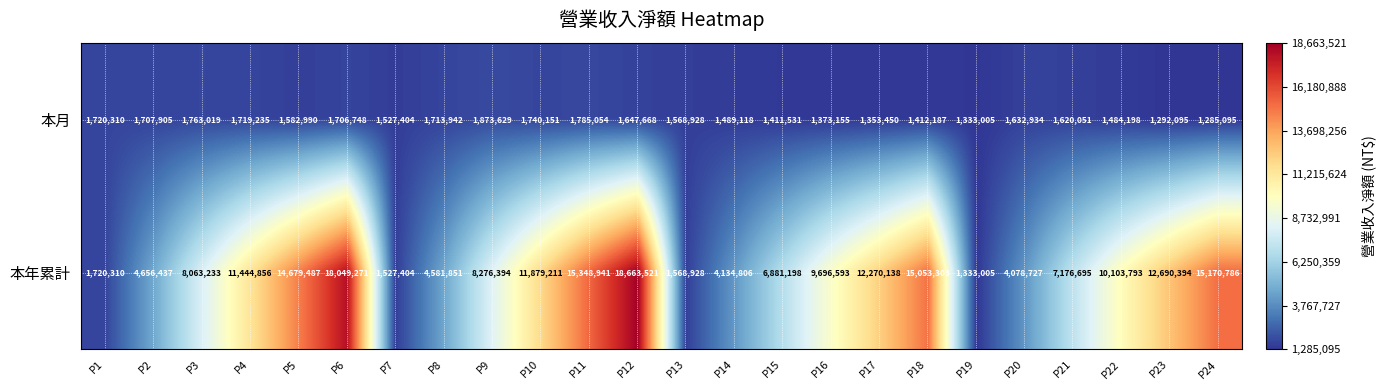

What is the lowest value of the 本月 series?

1285095